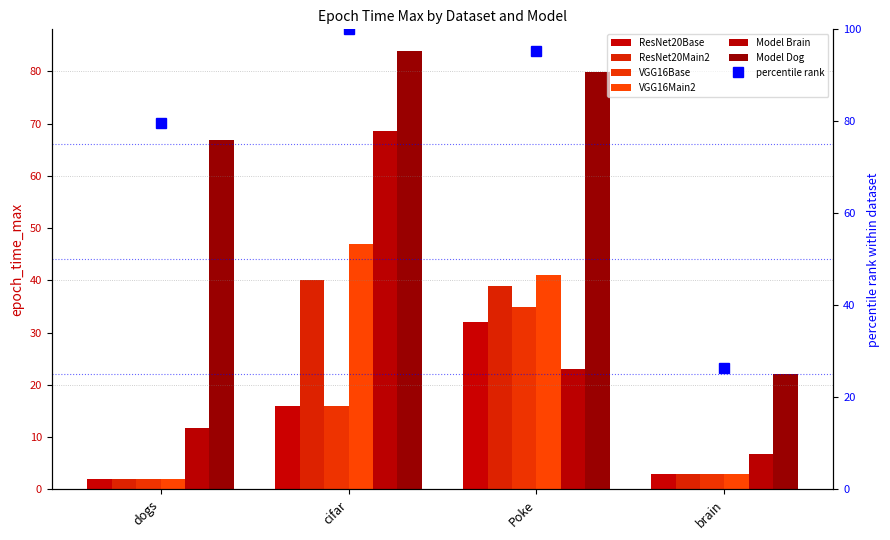

What is the sum of the ResNet20Main2 values at cifar and Poke?

79.0